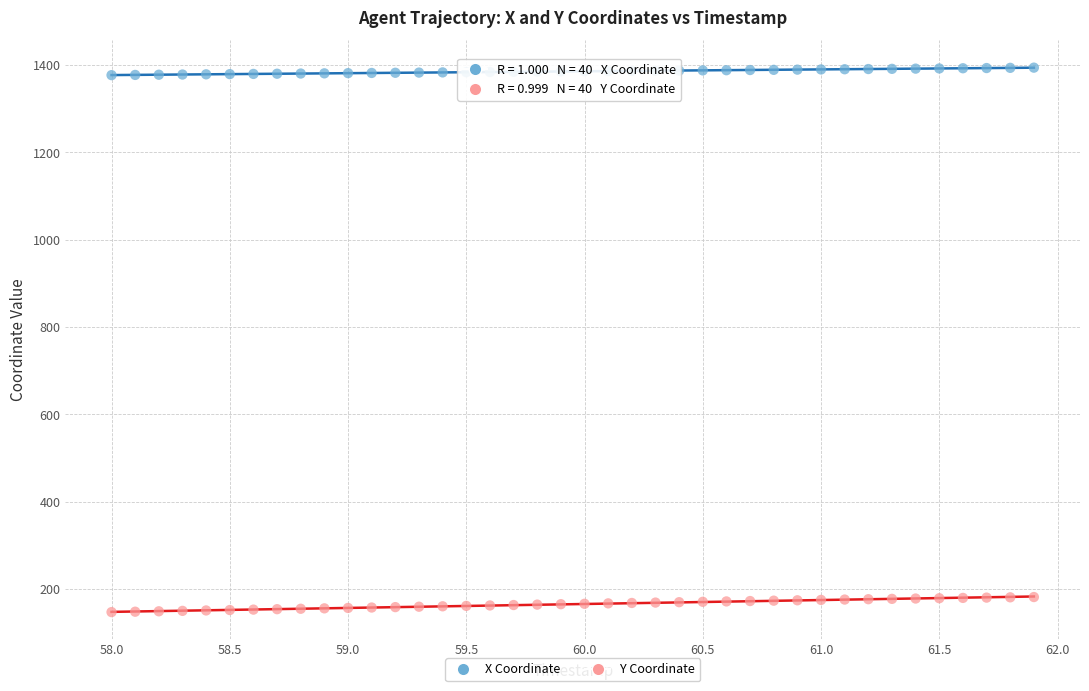

Which series contains the highest Y value?

X Coordinate